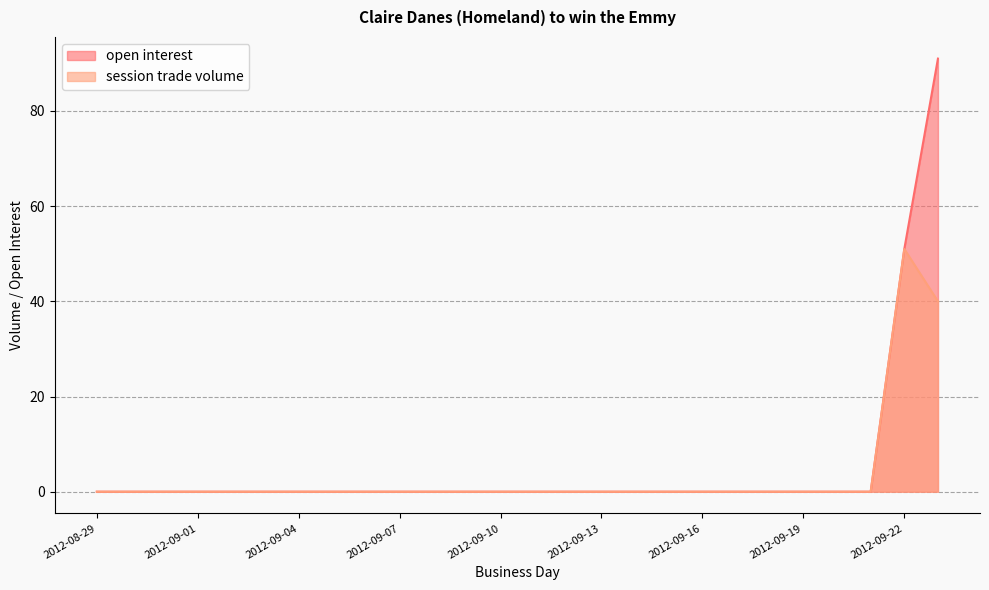

True or false: session trade volume and open interest intersect in this chart.

False